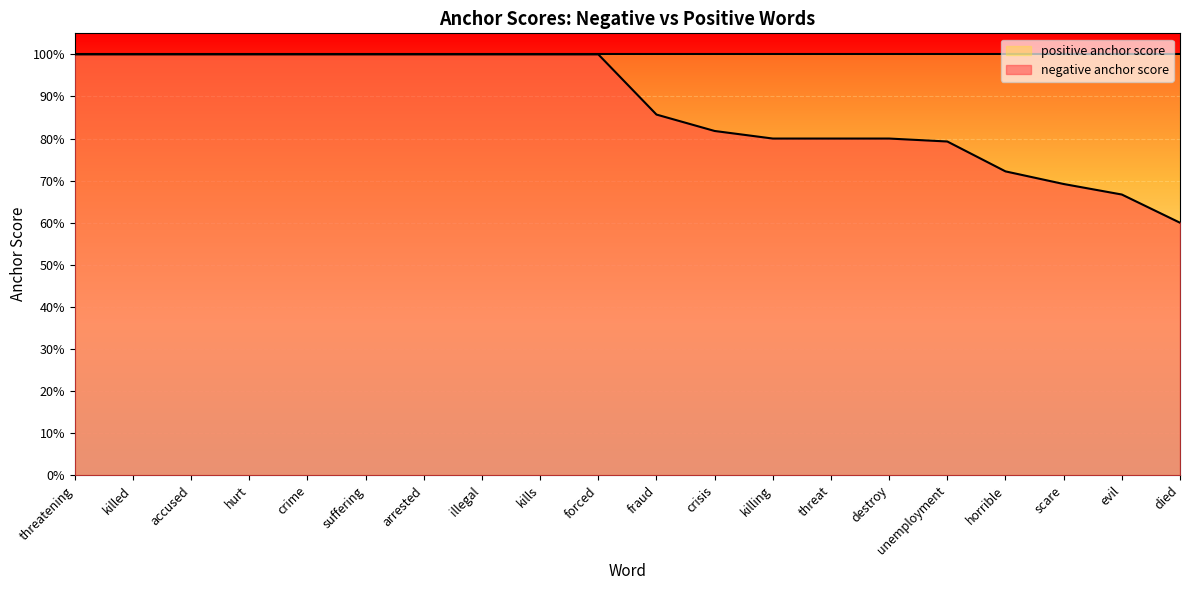

Which label corresponds to the smallest value in the chart?

died